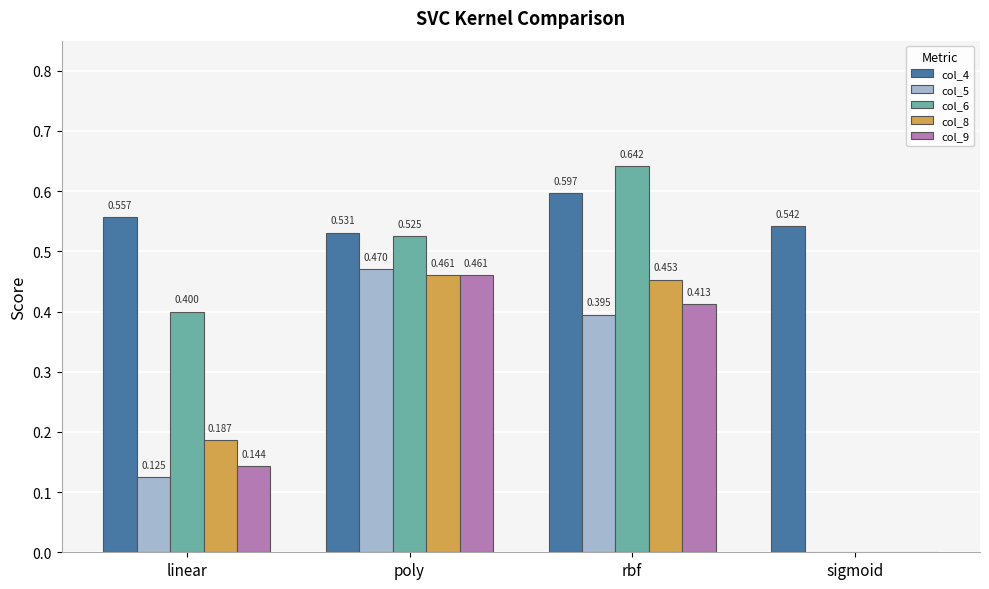

What is the total value across all series at linear?

1.4